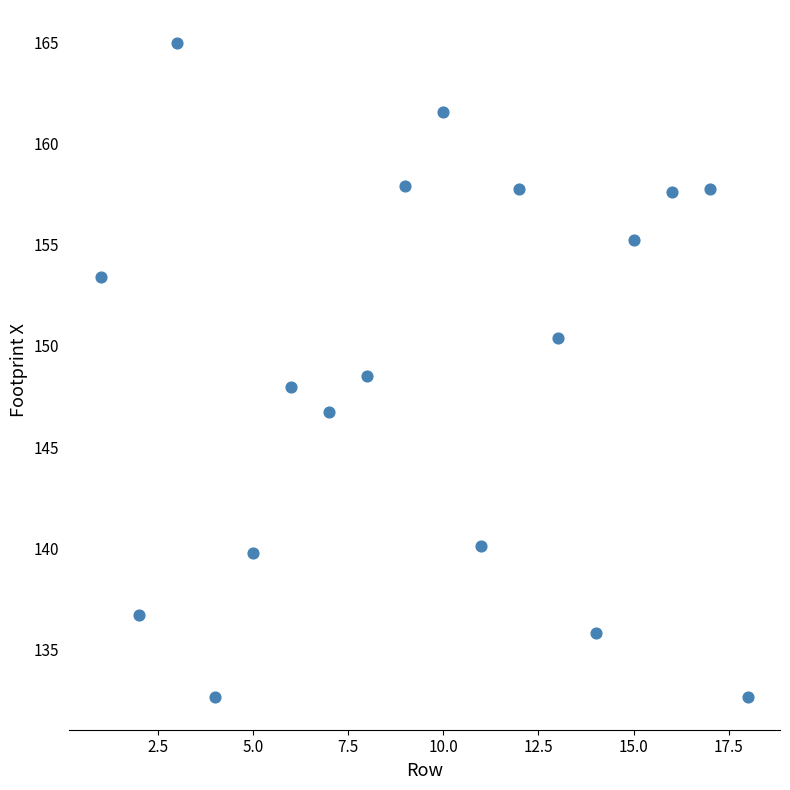

What is the range of X values (max minus min)?

17.0